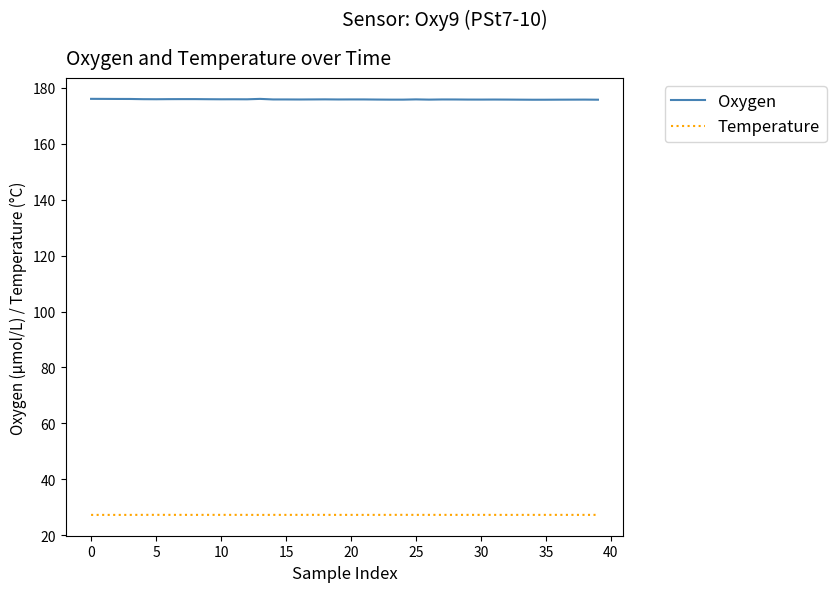

In Temperature, how many points are higher than both neighbors (excluding endpoints)?

11